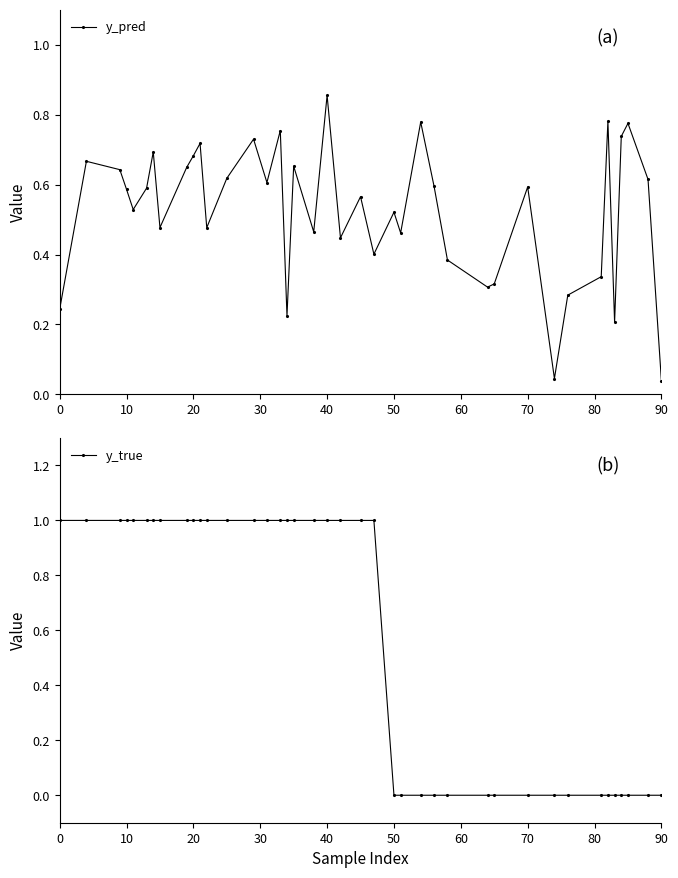

How many data points in y_true are less than 1?

17